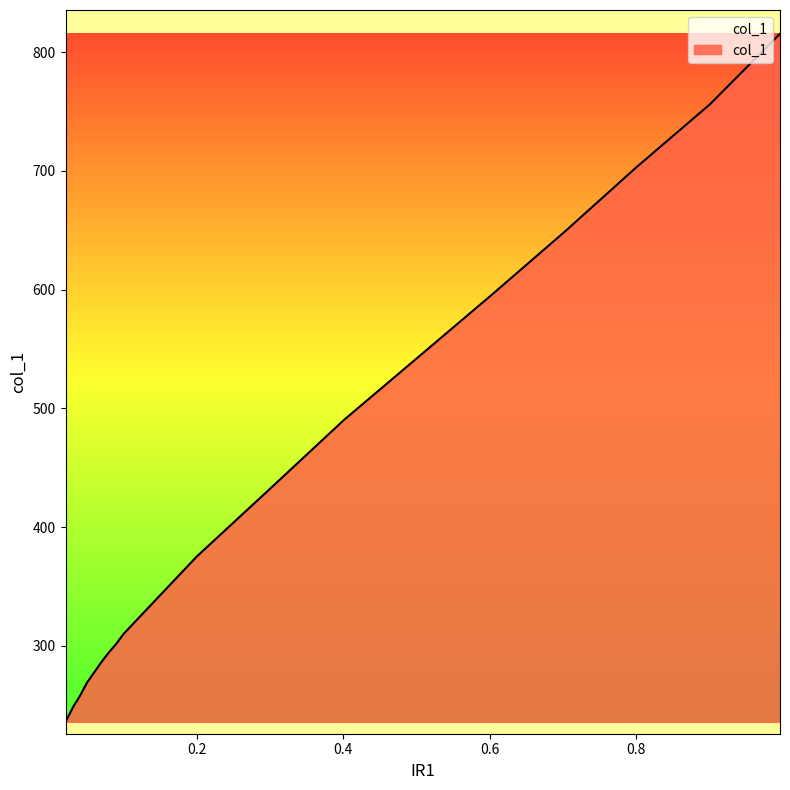

What is the smallest value displayed?

236.0